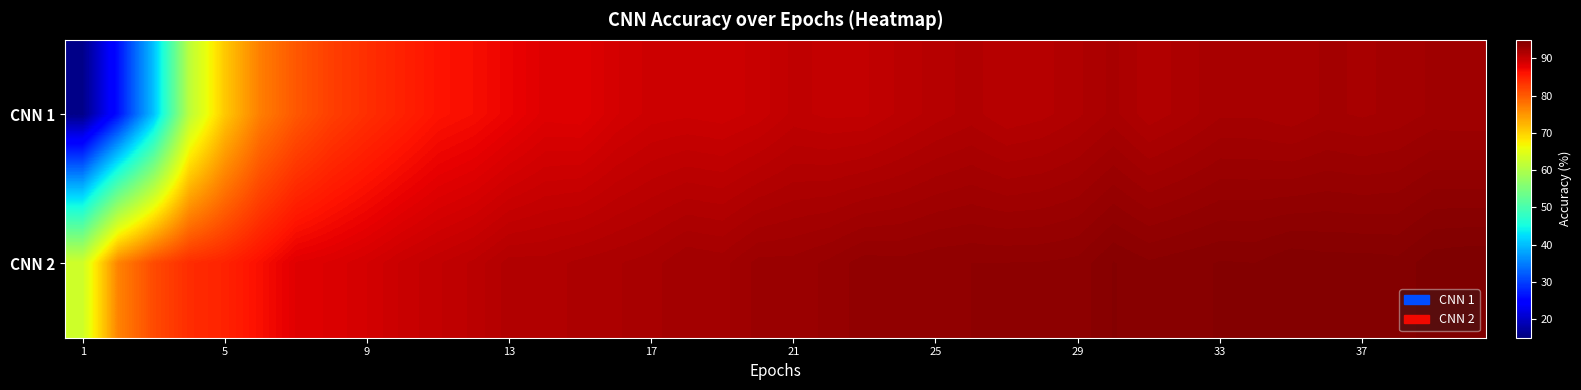

List the series in order of their overall mean, lowest first.

CNN 1, CNN 2